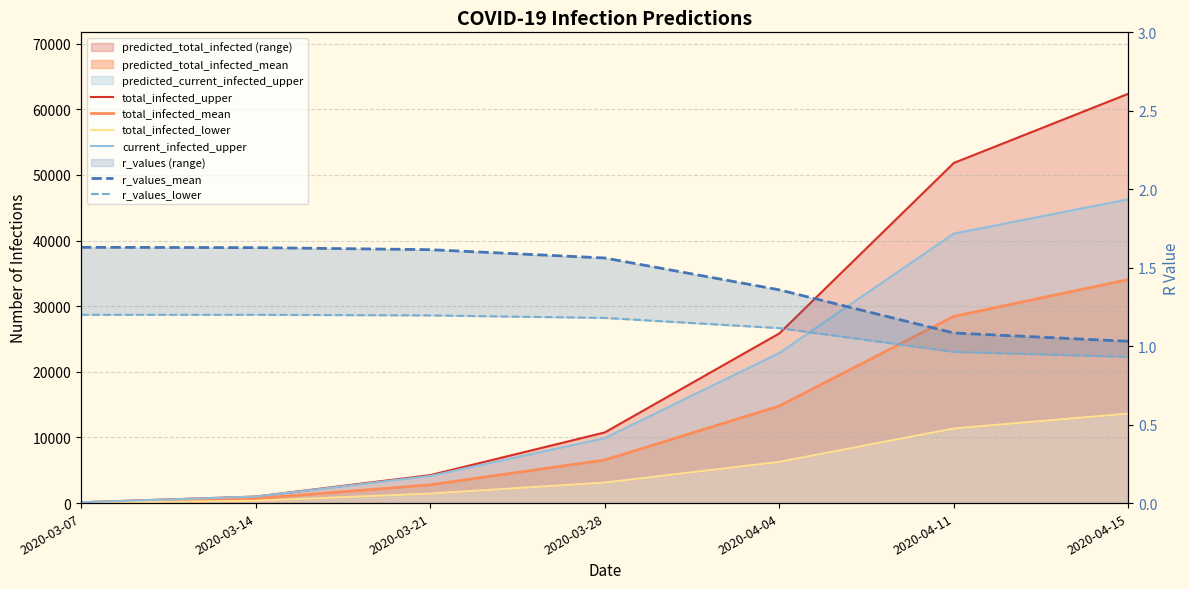

What is the label of the 1st point from the right?

2020-04-15